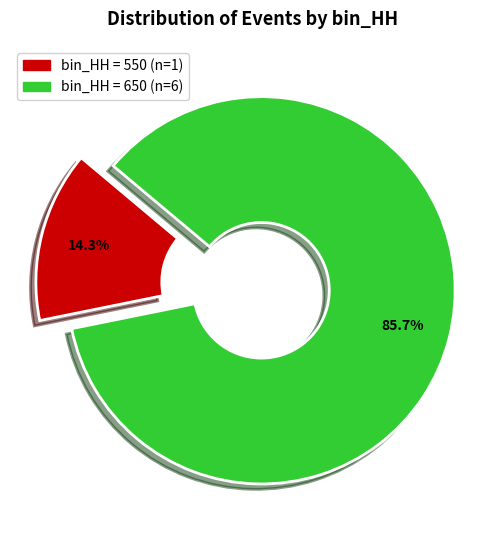

How many slices are in this pie chart?

2